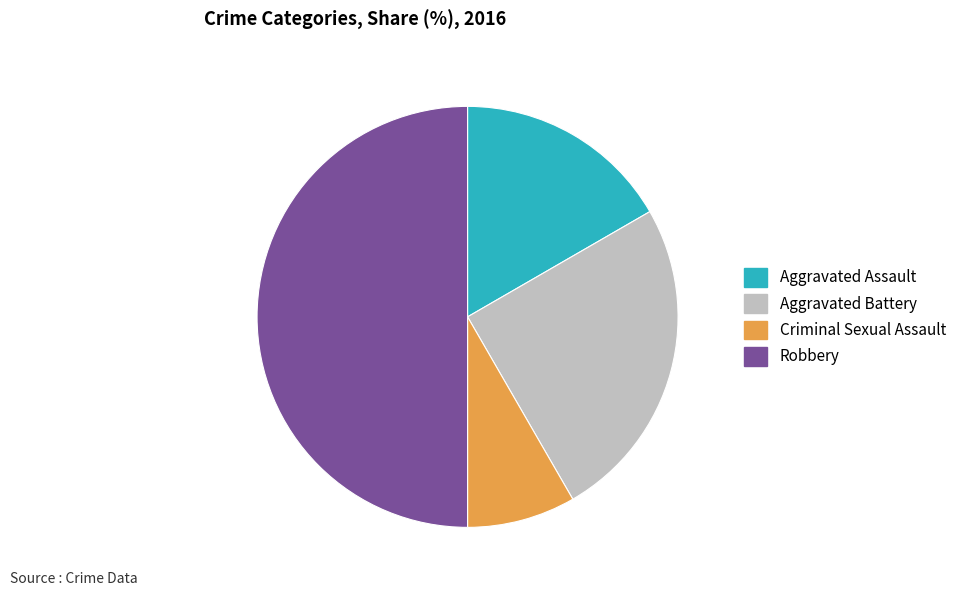

Is the sum of Criminal Sexual Assault and Aggravated Battery greater than half?

No